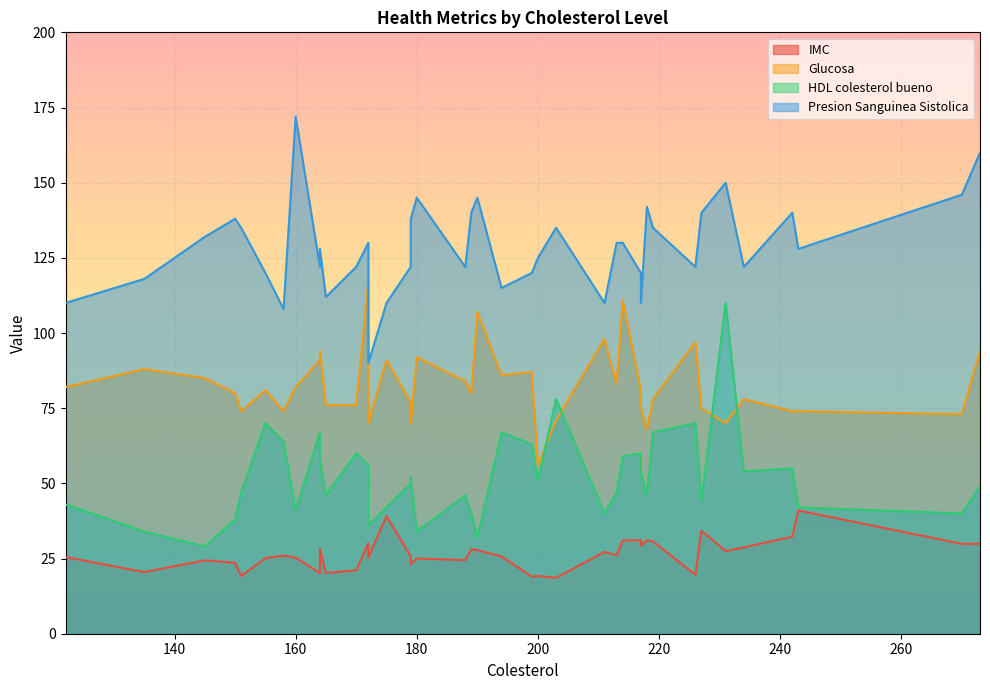

What is the difference between the highest and lowest values at 160?

146.7